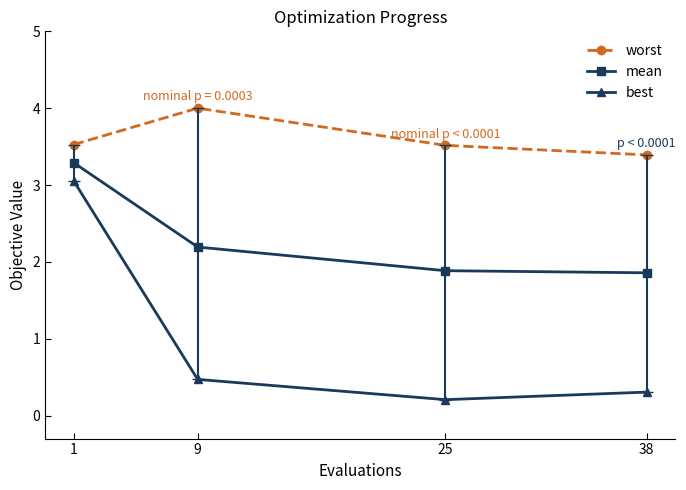

What is the difference between the maximum and minimum values in the best series?

2.8